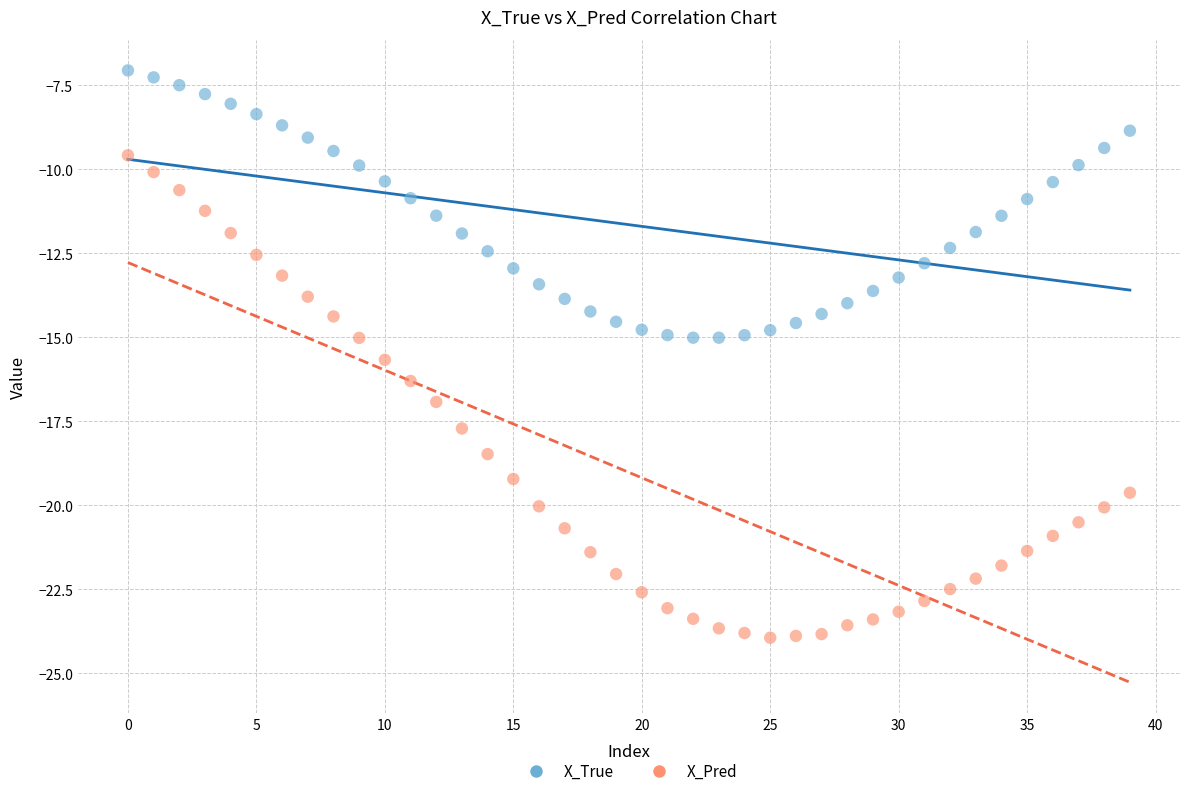

Which series contains the lowest Y value?

X_Pred